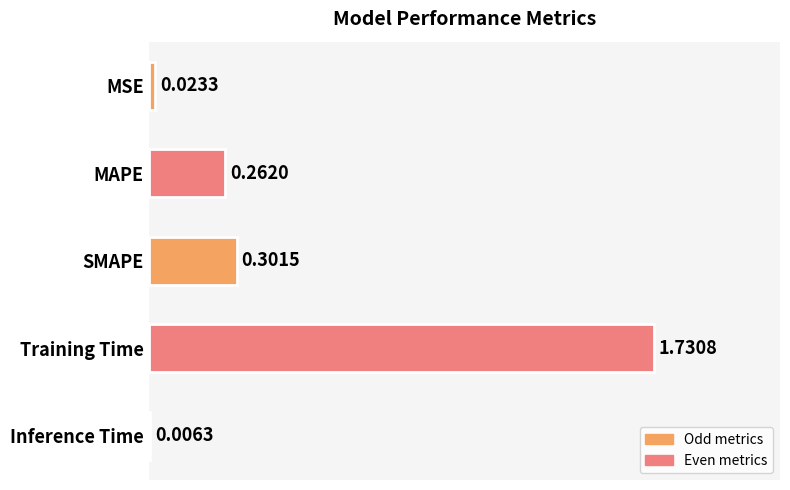

Which category has the highest value across all series?

Training Time